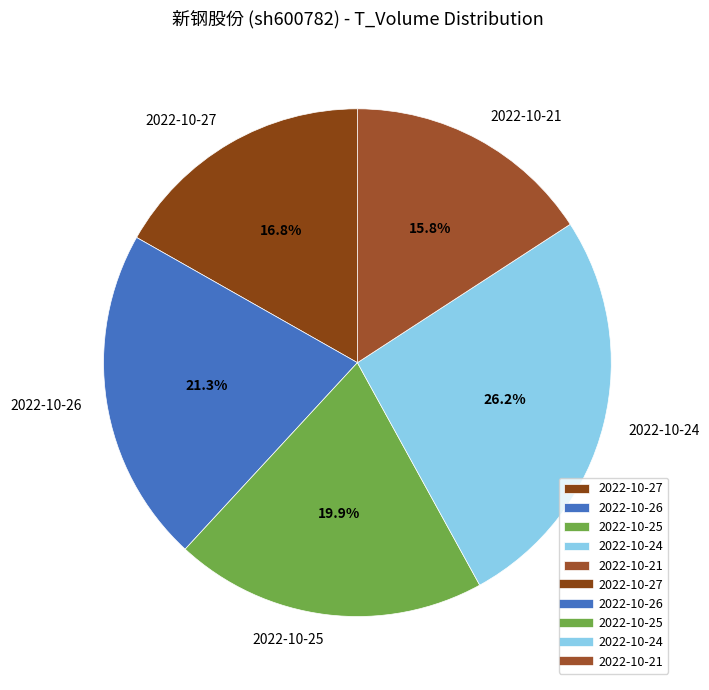

Which has a higher value, 2022-10-21 or 2022-10-26?

2022-10-26